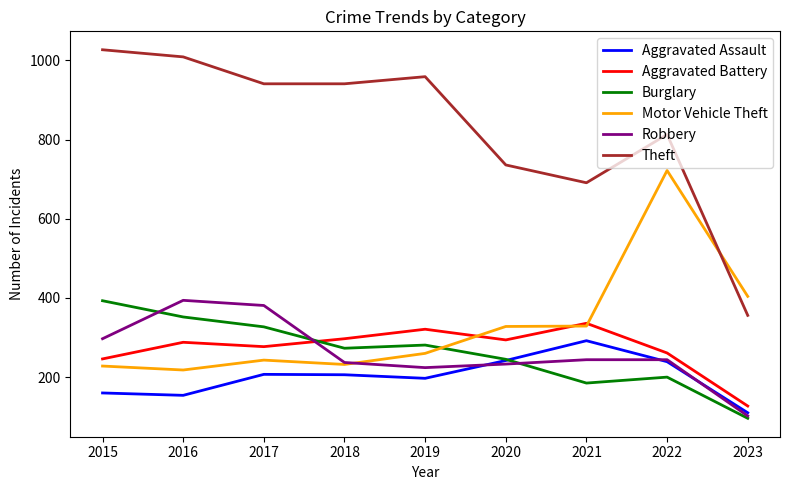

At which category does Theft reach its first local peak?

2019